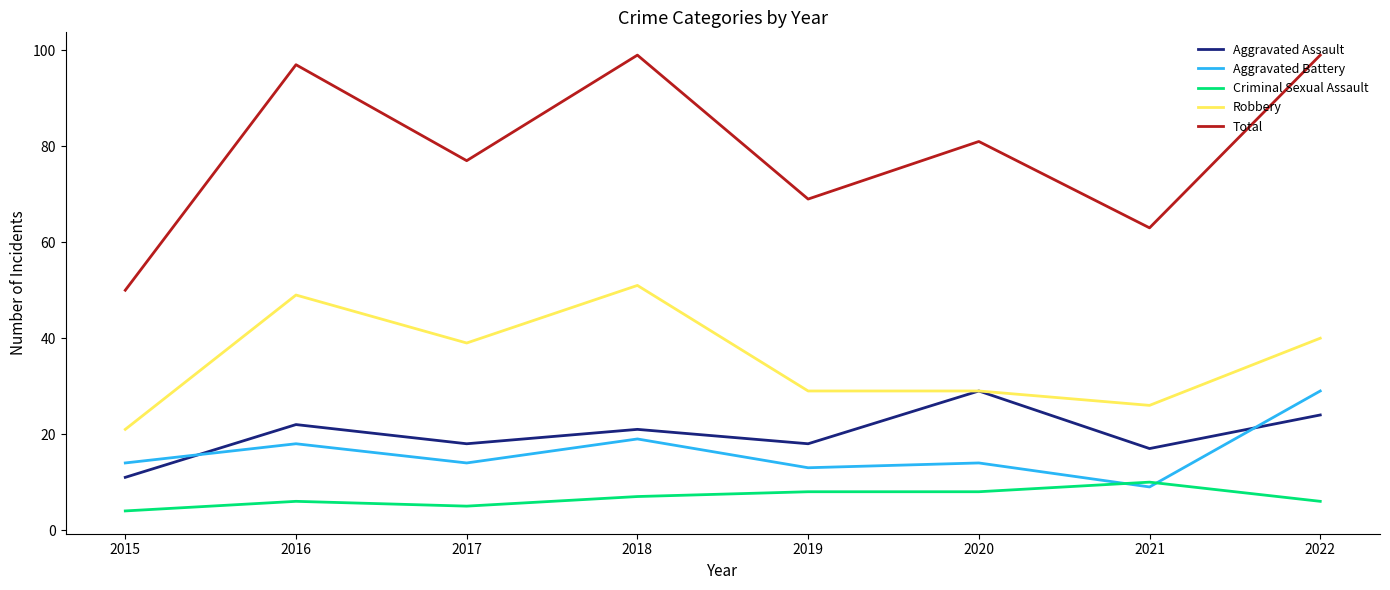

In Aggravated Assault, how many points are lower than both neighbors (excluding endpoints)?

3